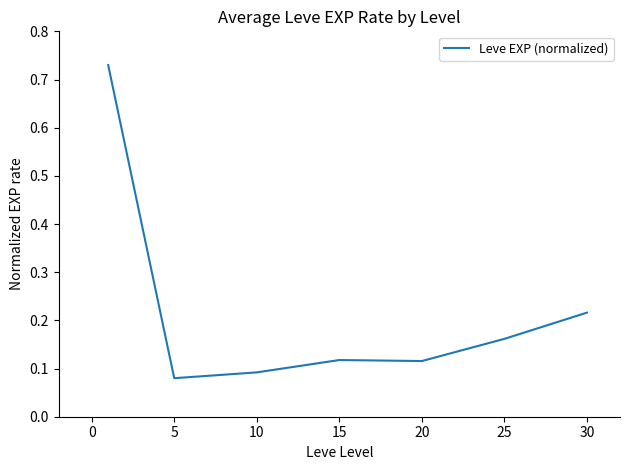

How many values are between 0 and 1?

7